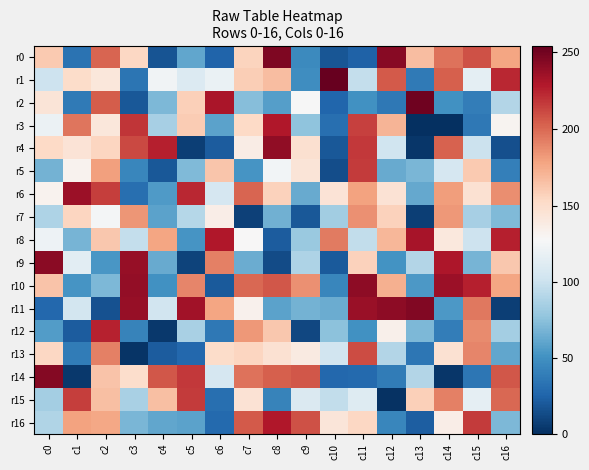

Which label corresponds to the largest value in the chart?

c10